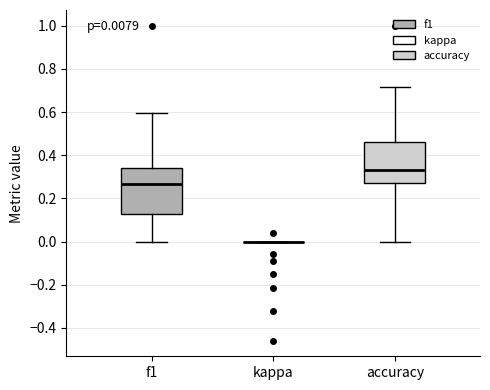

Comparing the boxes themselves (not the whiskers), which one is the tallest?

f1